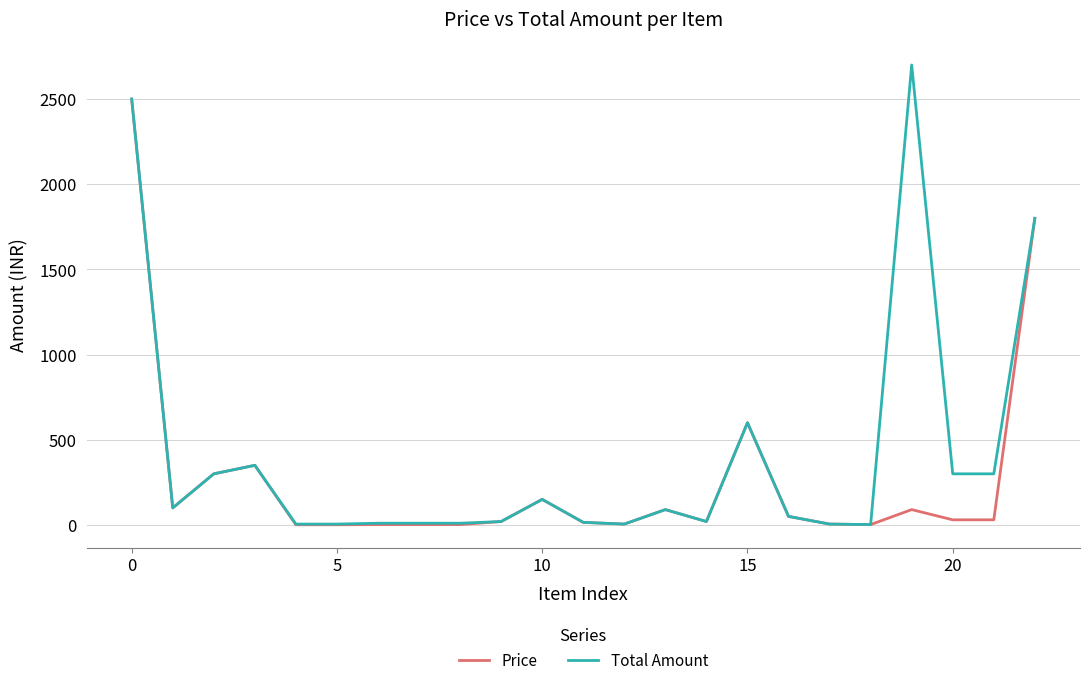

What is the average value of the Price series?

268